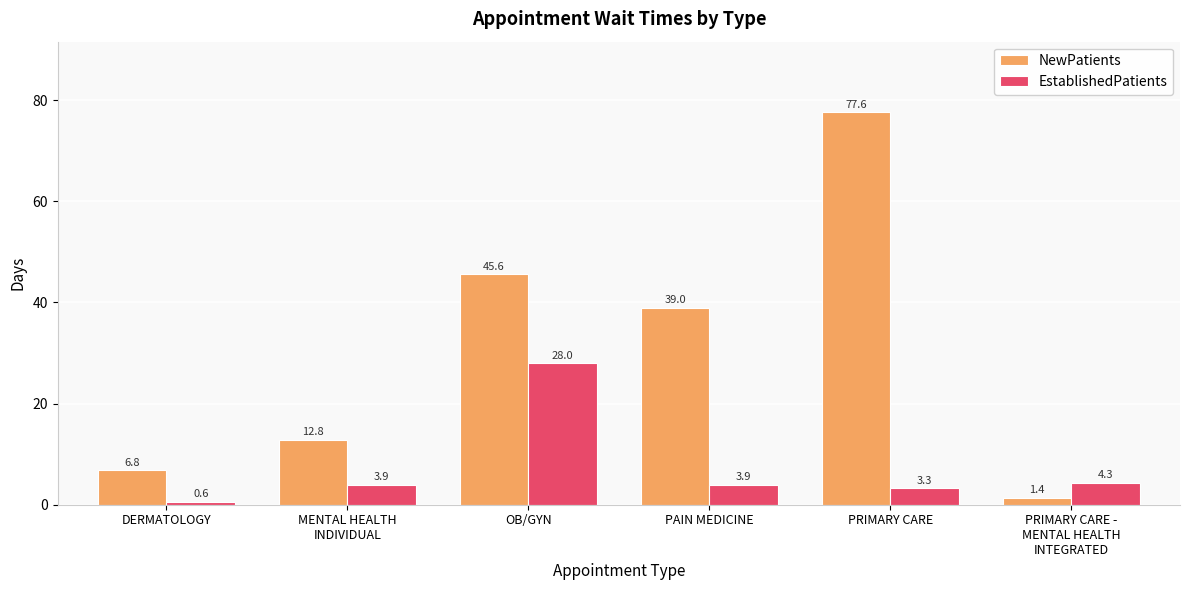

How many bars are there in each group?

2